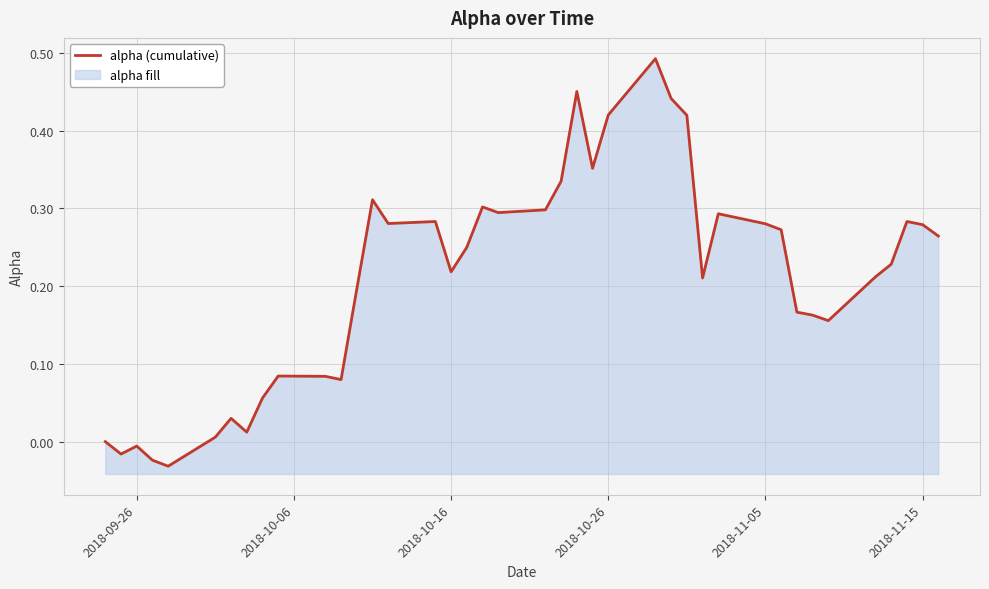

Reading left to right, what are all the values shown in this chart?

0.0	-0.0	-0.0	-0.0	-0.0	0.0	0.0	0.0	0.1	0.1	0.1	0.1	0.2	0.3	0.3	0.3	0.2	0.3	0.3	0.3	0.3	0.3	0.5	0.4	0.4	0.5	0.4	0.4	0.2	0.3	0.3	0.3	0.2	0.2	0.2	0.2	0.2	0.3	0.3	0.3